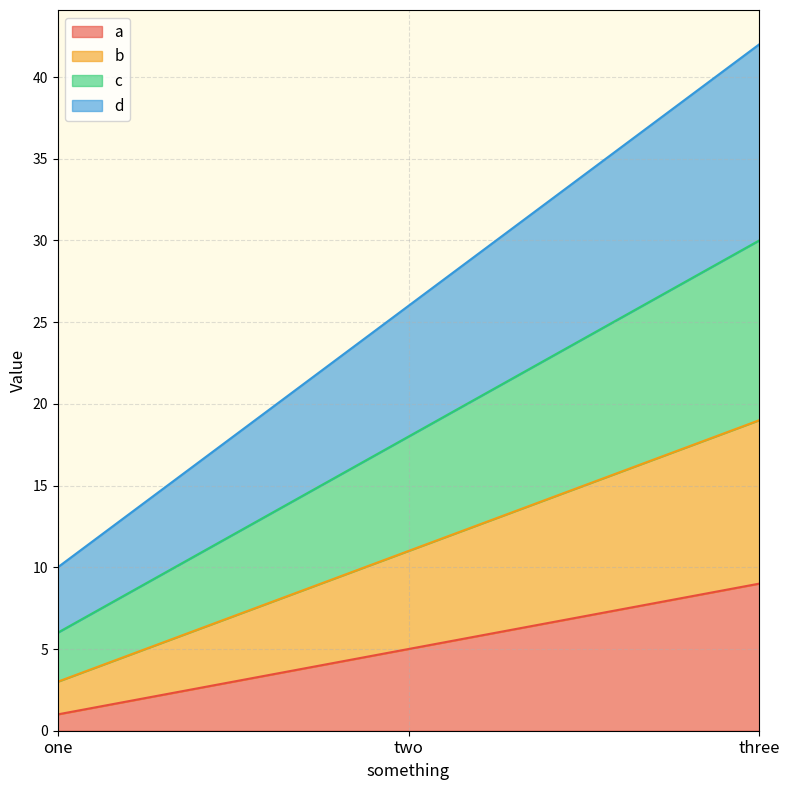

What is the maximum value shown in the chart?

42